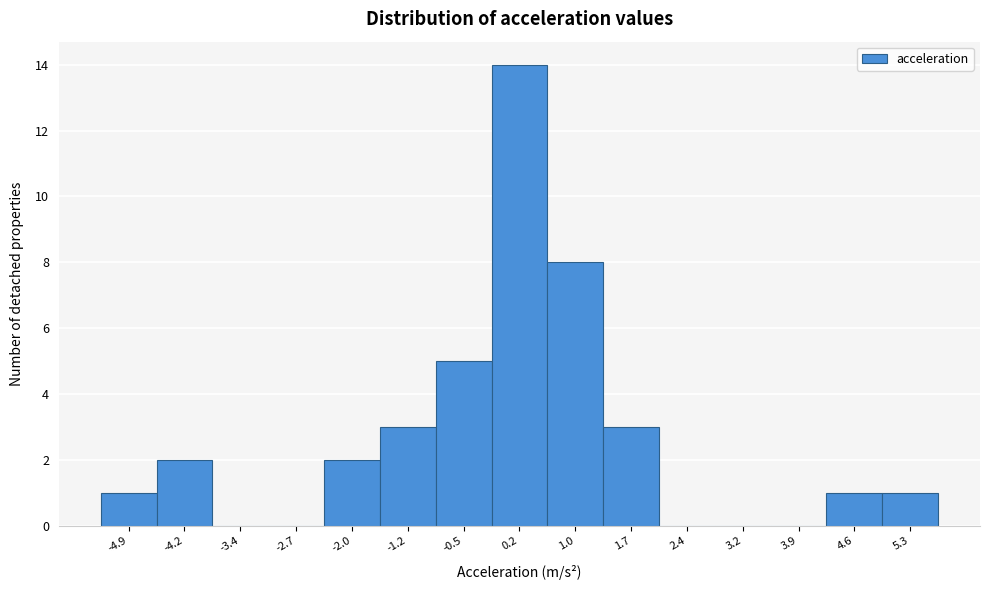

Reading left to right, transcribe this chart: for each bar, give the range it covers on the x-axis and its height. Neither the bar edges nor the heights are printed on the chart, so give them approximately, as read against the axes.

-5.3 to -4.5: 1
-4.5 to -3.8: 2
-3.8 to -3.1: 0
-3.1 to -2.3: 0
-2.3 to -1.6: 2
-1.6 to -0.9: 3
-0.9 to -0.1: 5
-0.1 to 0.6: 14
0.6 to 1.3: 8
1.3 to 2.1: 3
2.1 to 2.8: 0
2.8 to 3.5: 0
3.5 to 4.2: 0
4.2 to 5.0: 1
5.0 to 5.7: 1